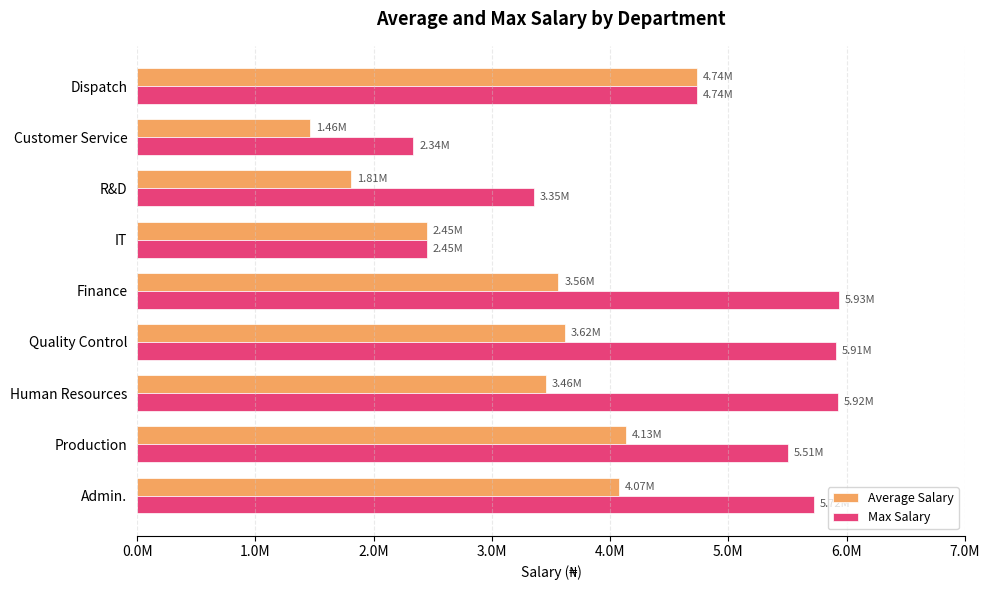

What are all the series names shown in the legend?

Average Salary, Max Salary